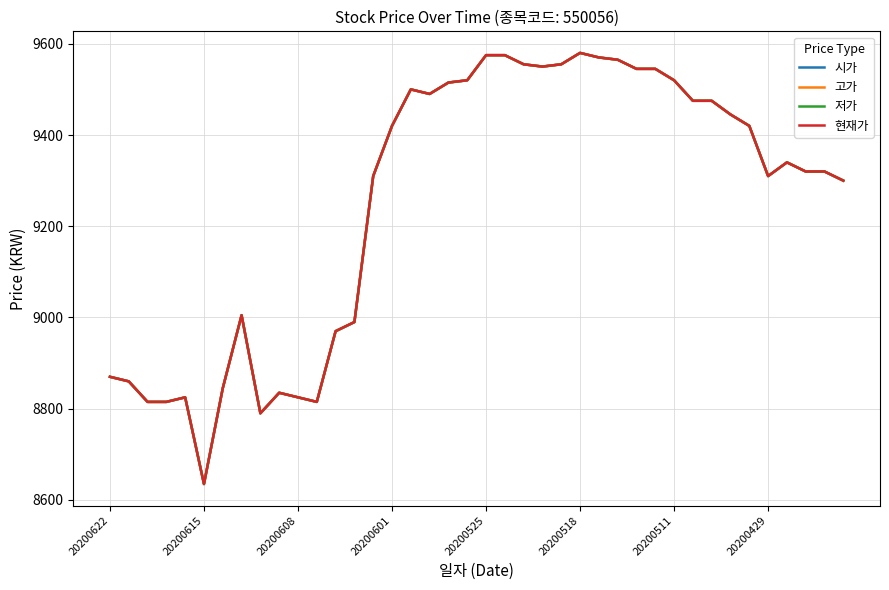

Does the chart have visible grid lines?

Yes